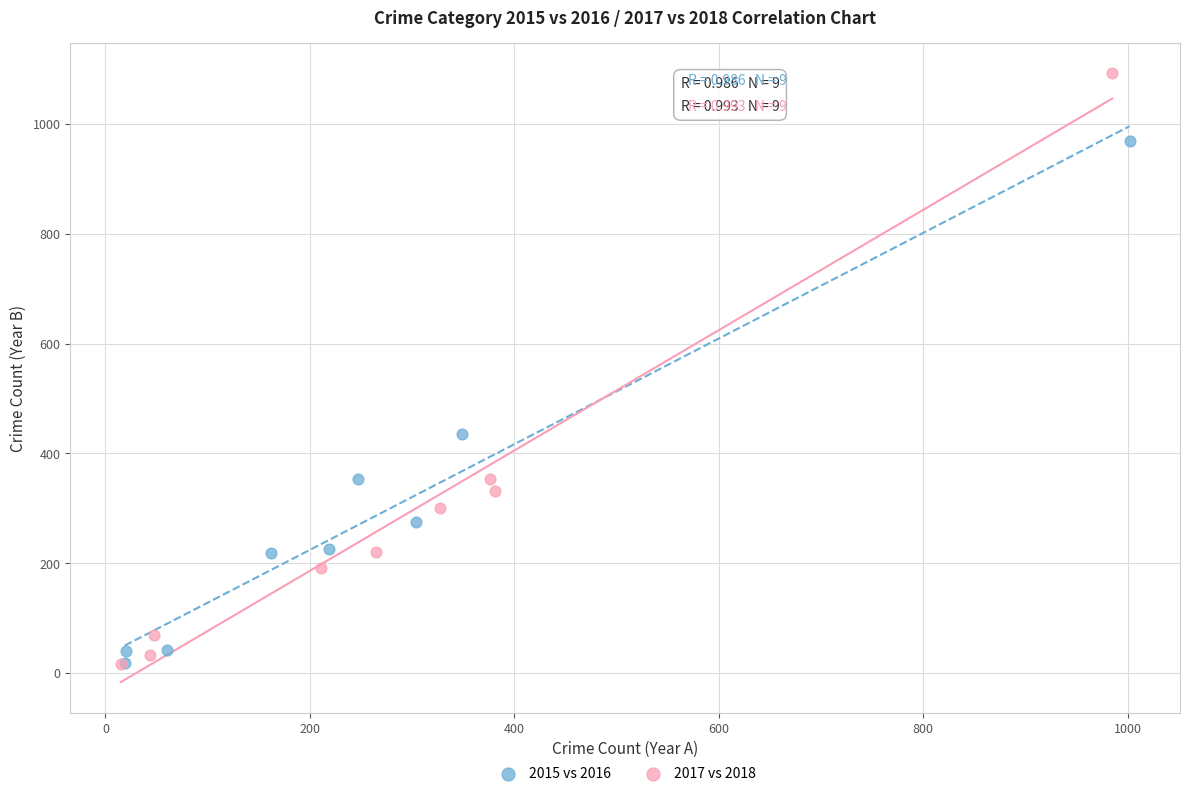

Which series has the widest spread of Y values?

2017 vs 2018